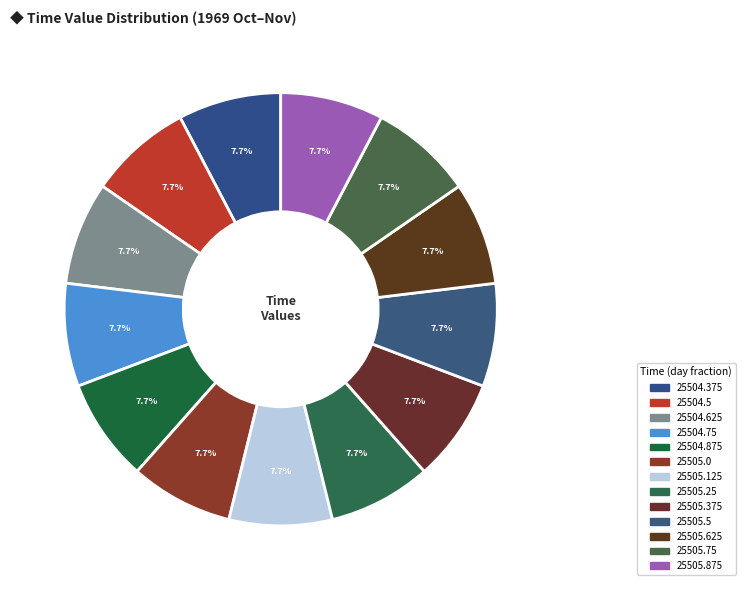

Count the number of slices in the pie.

13